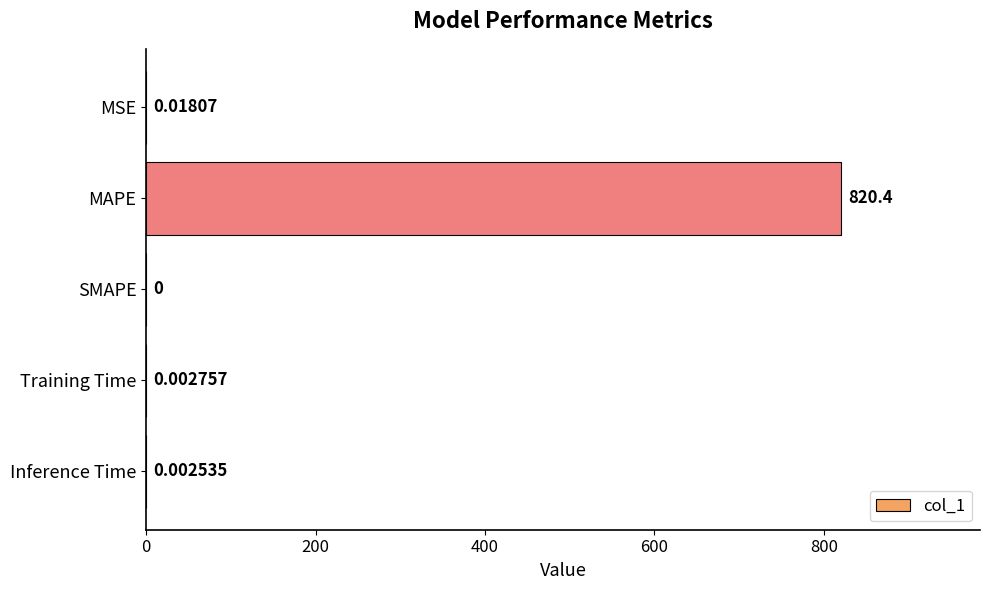

How many values are above zero?

4